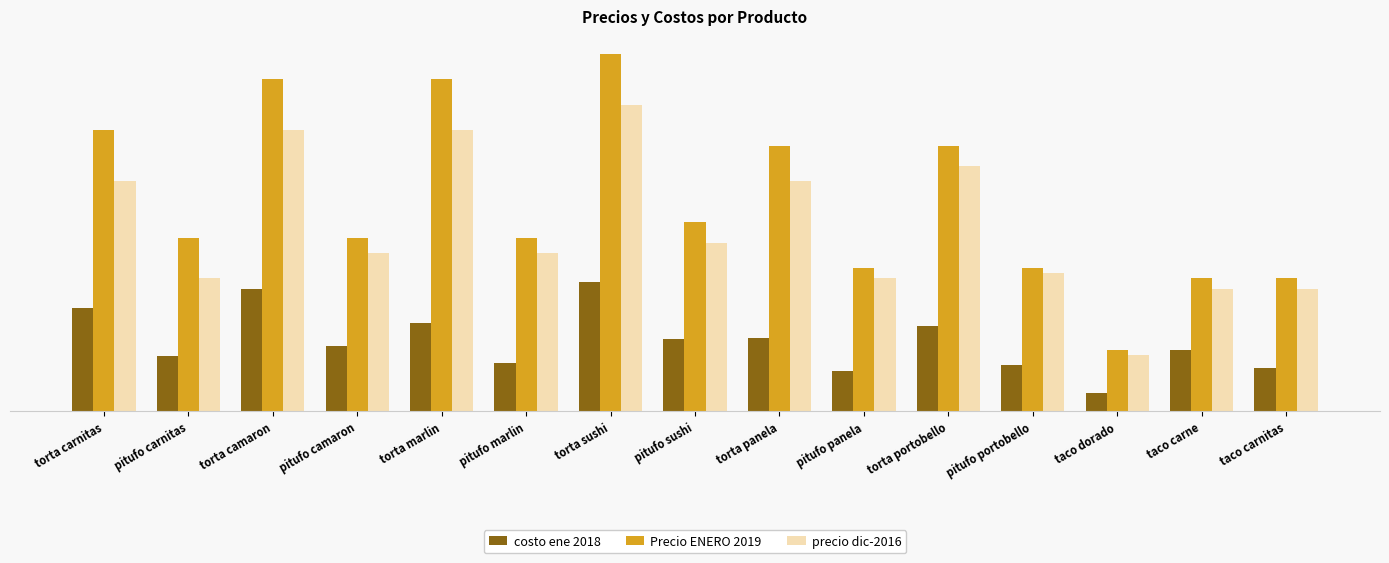

What are all the series names shown in the legend?

costo ene 2018, Precio ENERO 2019, precio dic-2016